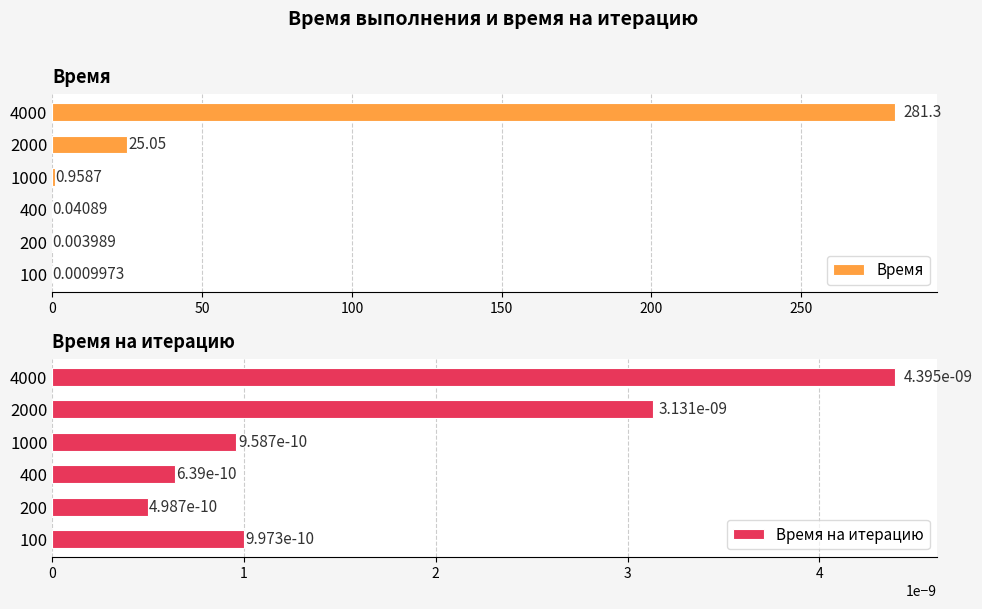

The value of Время at 200 is 17.1. True or false?

False